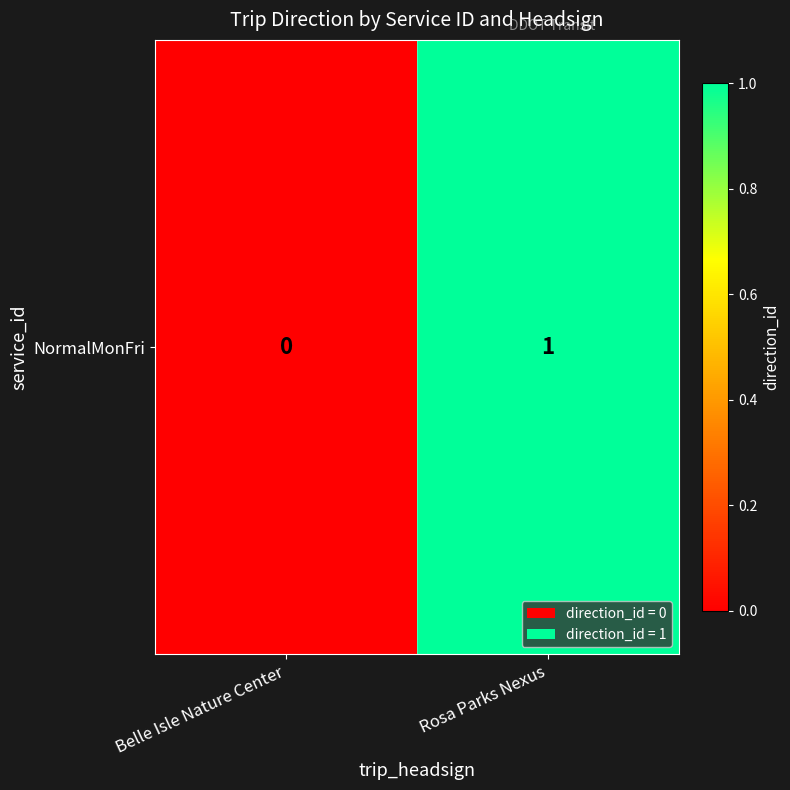

Reading left to right, what are all the values shown in this chart?

0	1